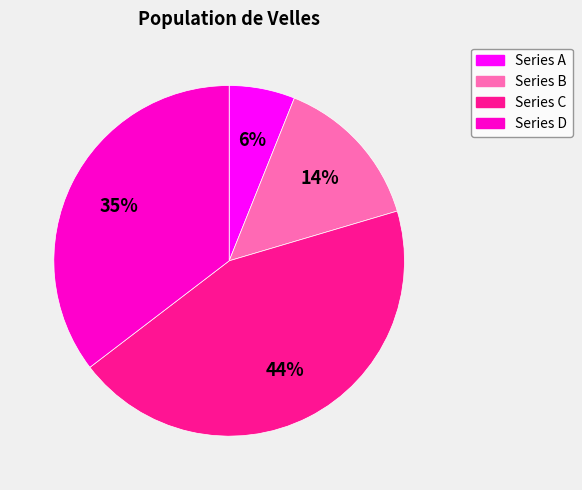

Is there a majority slice in this chart?

No